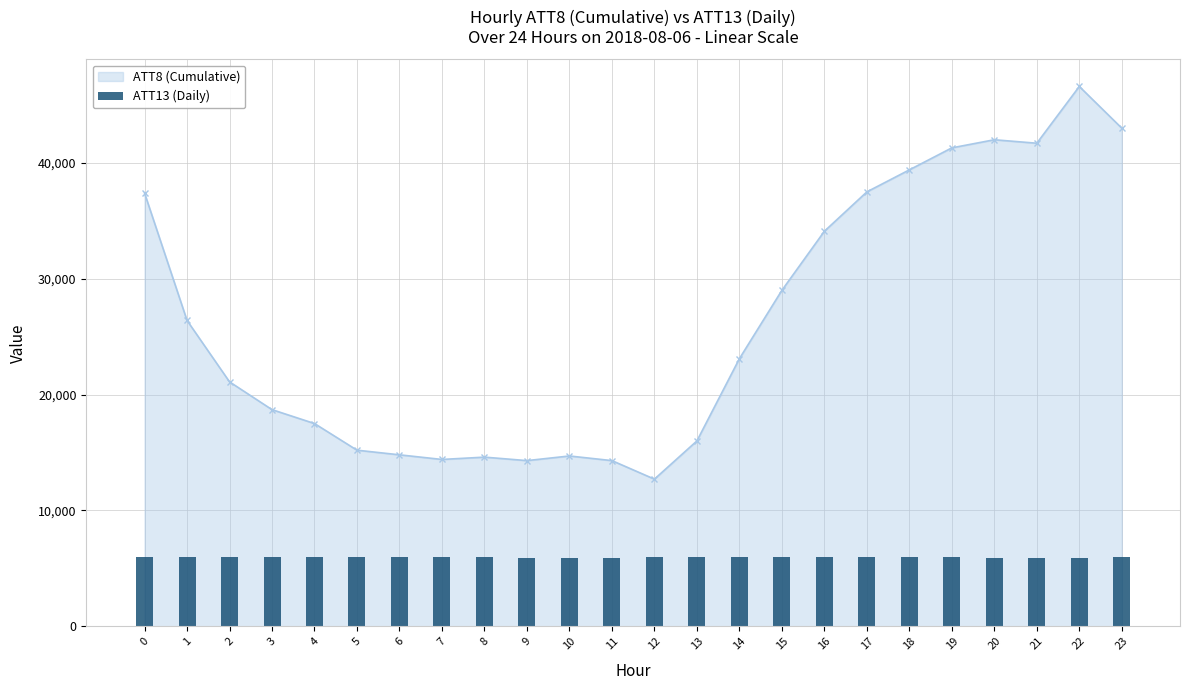

At which label is the value closest to 5942?

14